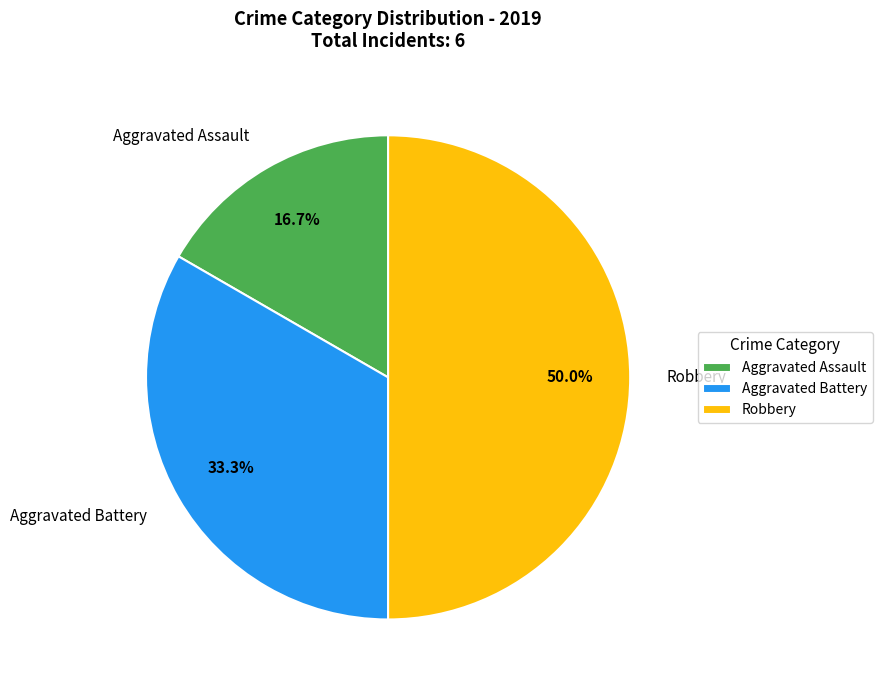

Rank the categories by value from highest to lowest.

Robbery, Aggravated Battery, Aggravated Assault